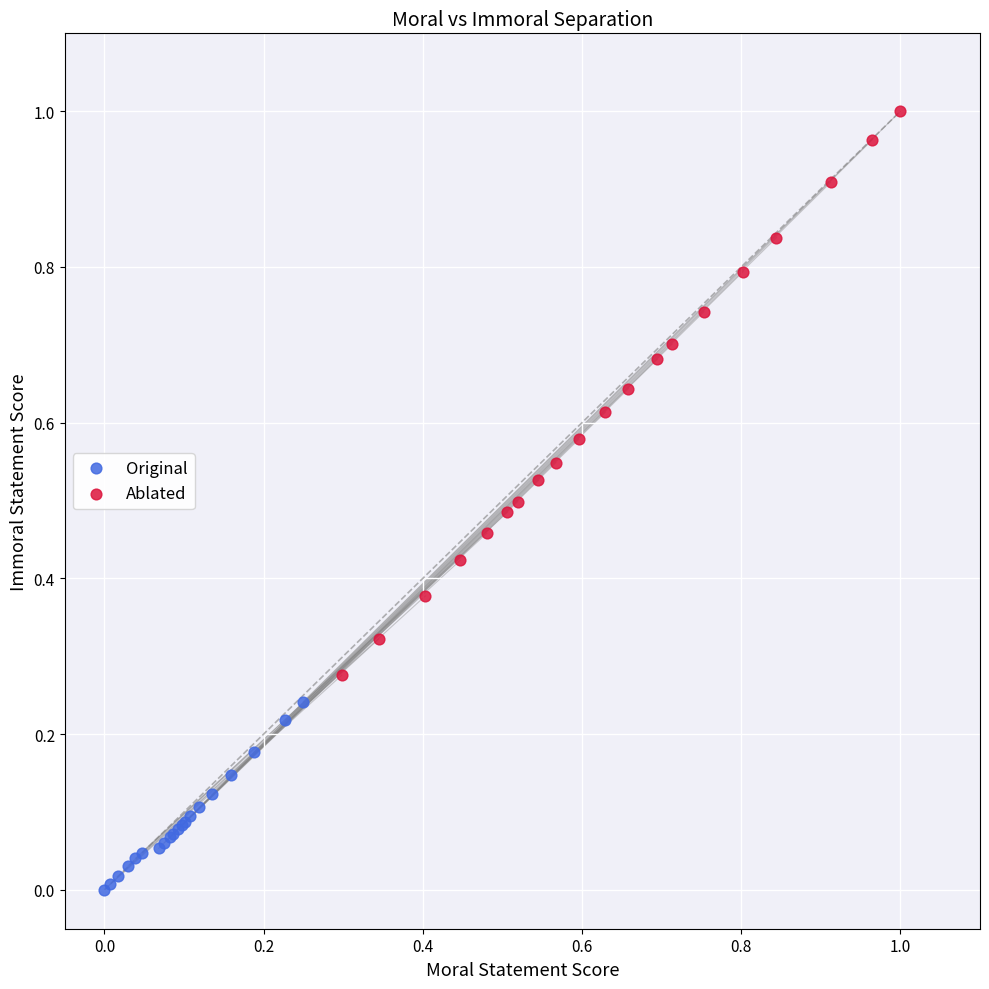

Which series contains the lowest Y value?

Original